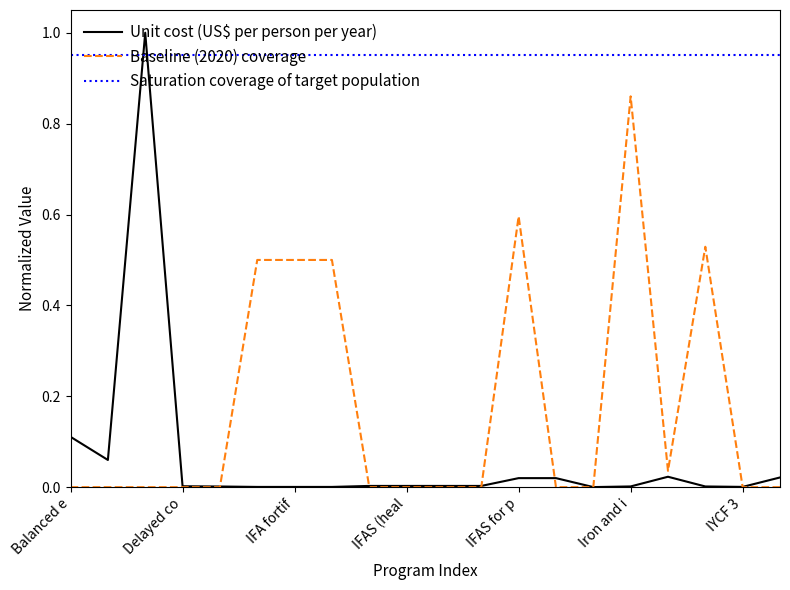

Which series has the largest total across all categories?

Saturation coverage of target population